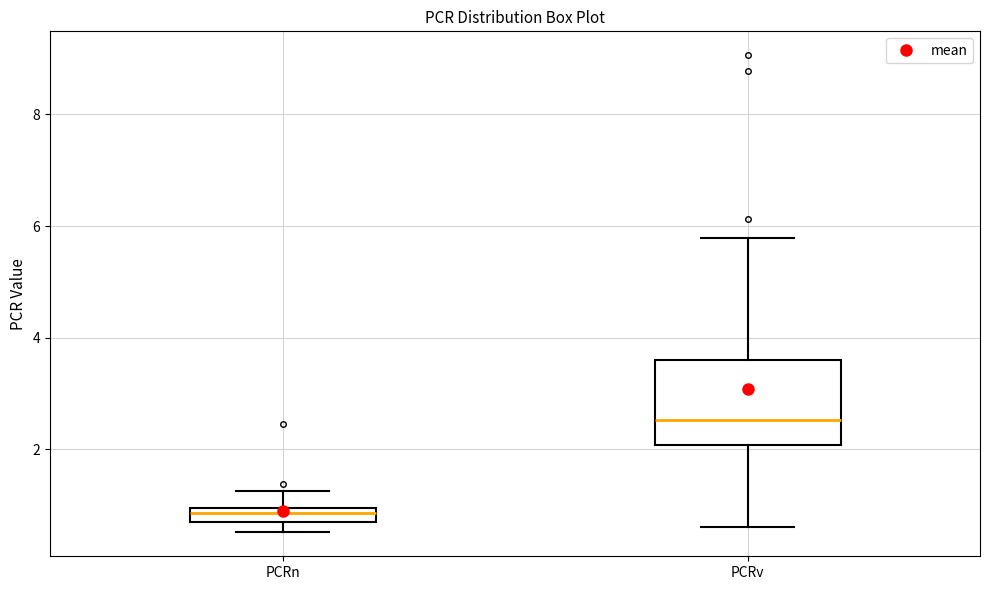

Which box has the lowest median line?

PCRn